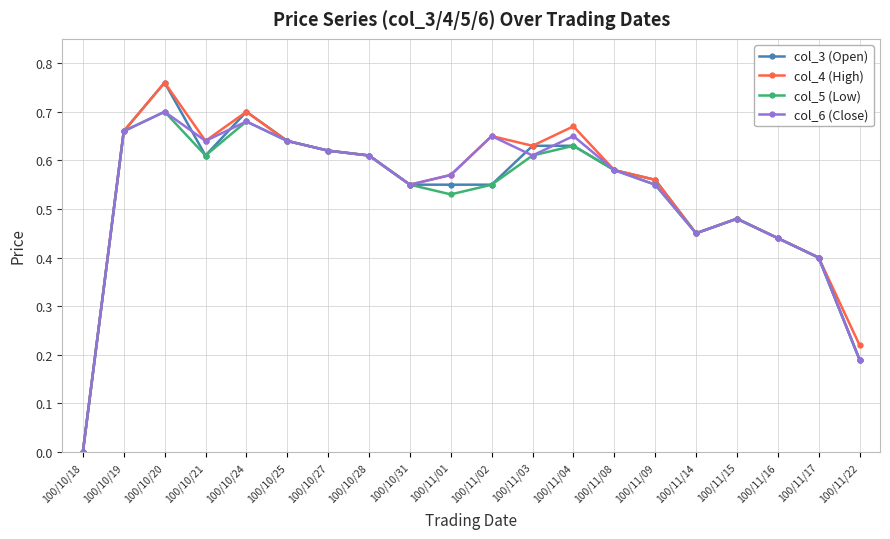

What is the total value across all series at 100/10/31?

2.2